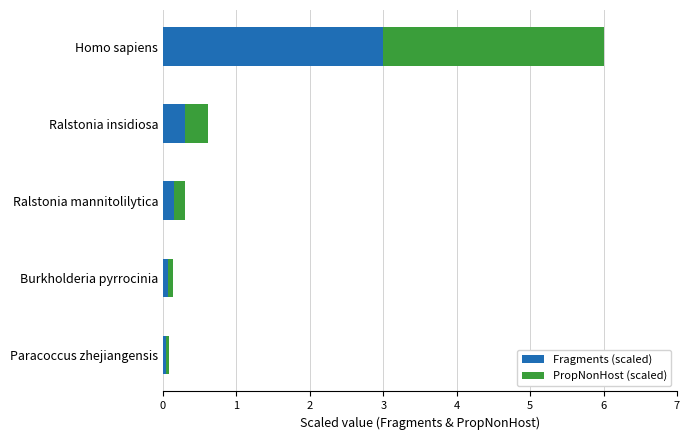

The value of Fragments (scaled) at Homo sapiens is 4.9. True or false?

False